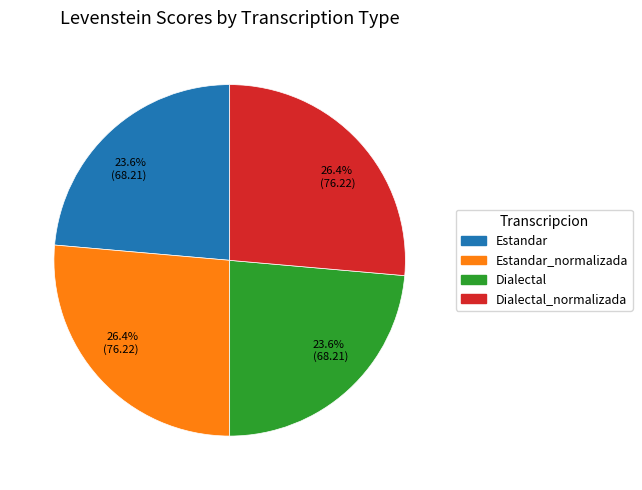

Is there any slice that represents more than half of the pie?

No